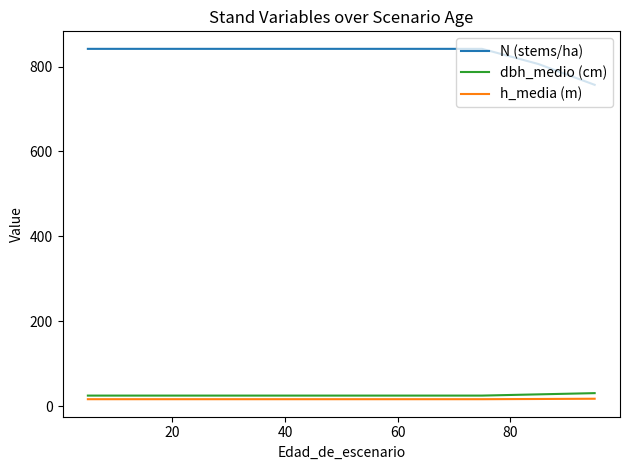

Which series has the largest range (max minus min)?

N (stems/ha)